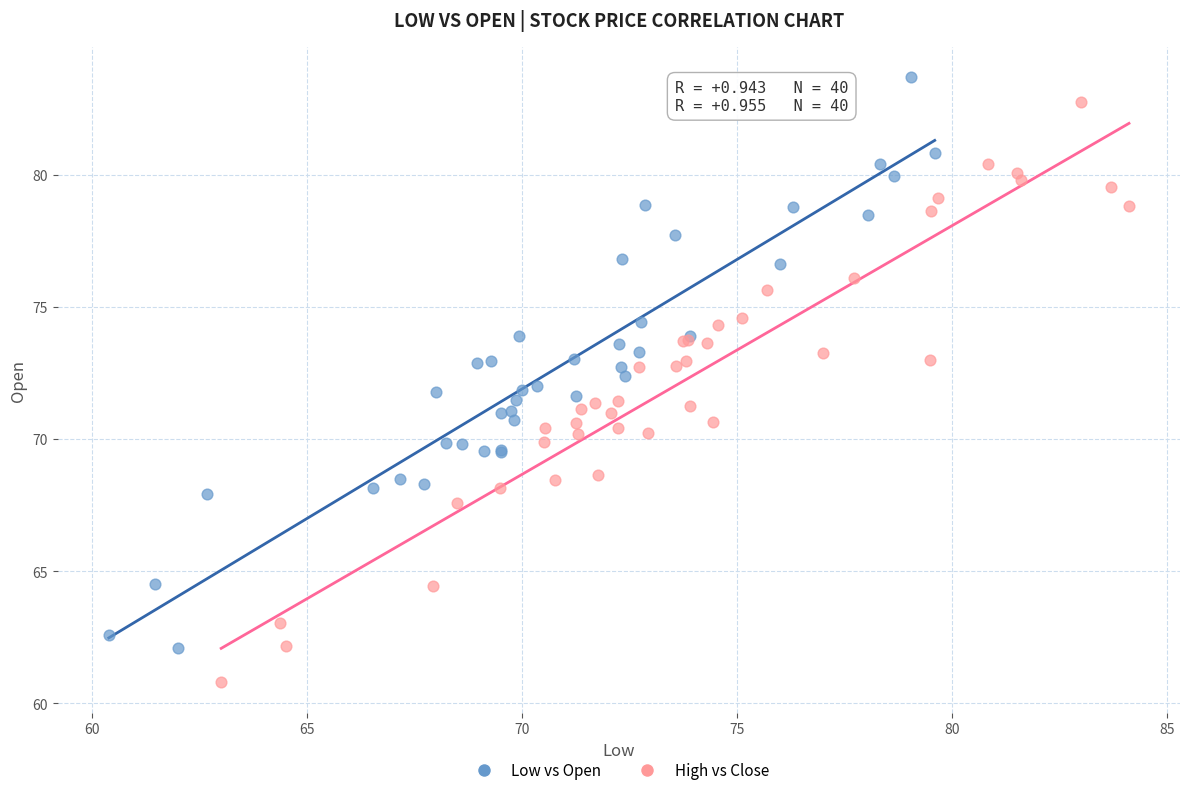

Which series reaches the minimum Y coordinate?

High vs Close